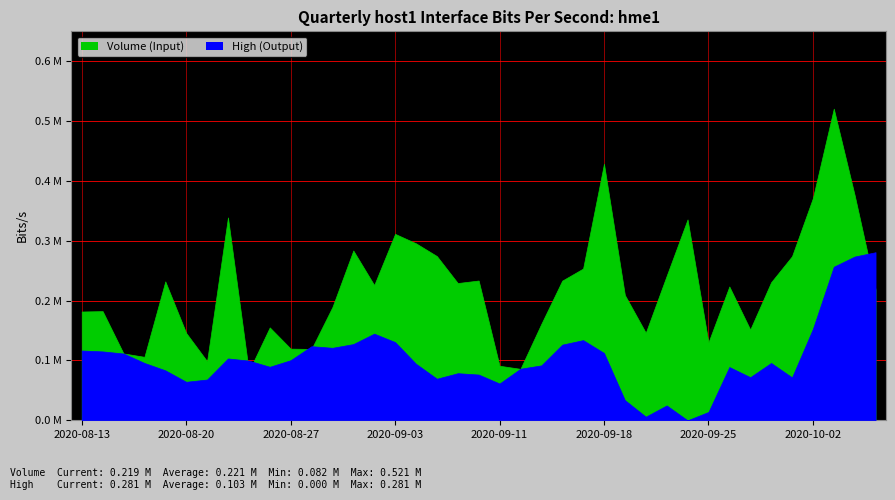

Rank the series by their maximum value, from highest to lowest.

Volume, High